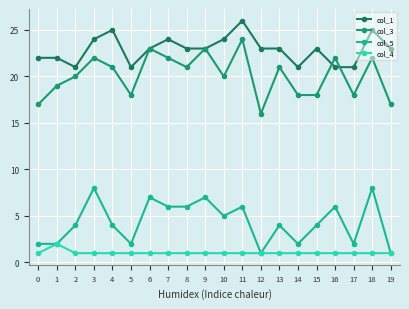

At which category does col_5 reach its first local peak?

3